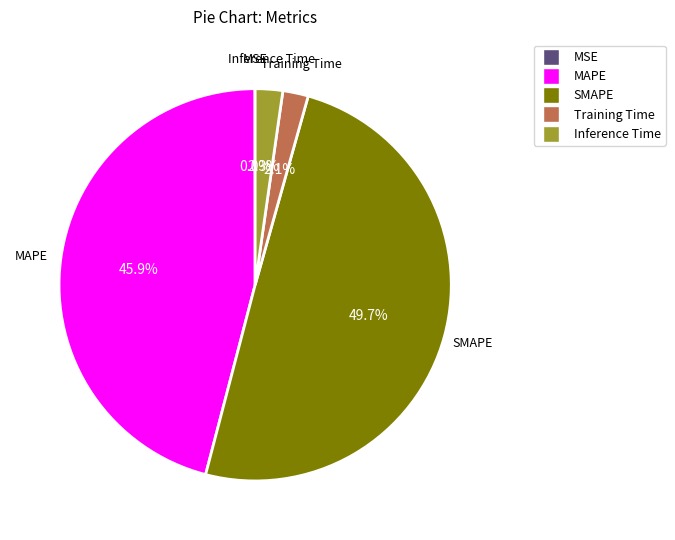

Which has a higher value, Inference Time or MAPE?

MAPE